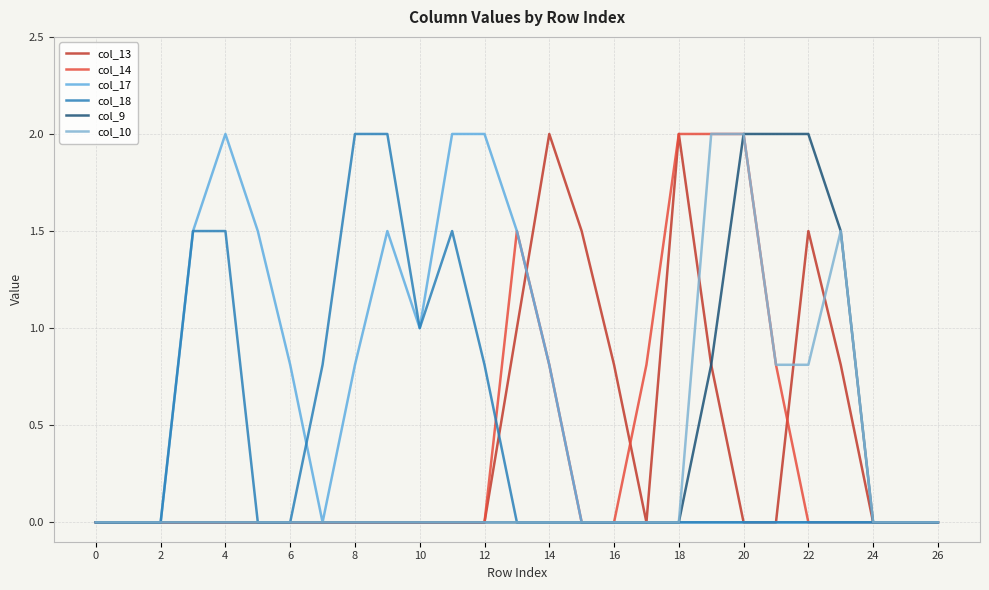

What is the difference between the maximum and minimum values in the col_9 series?

2.0